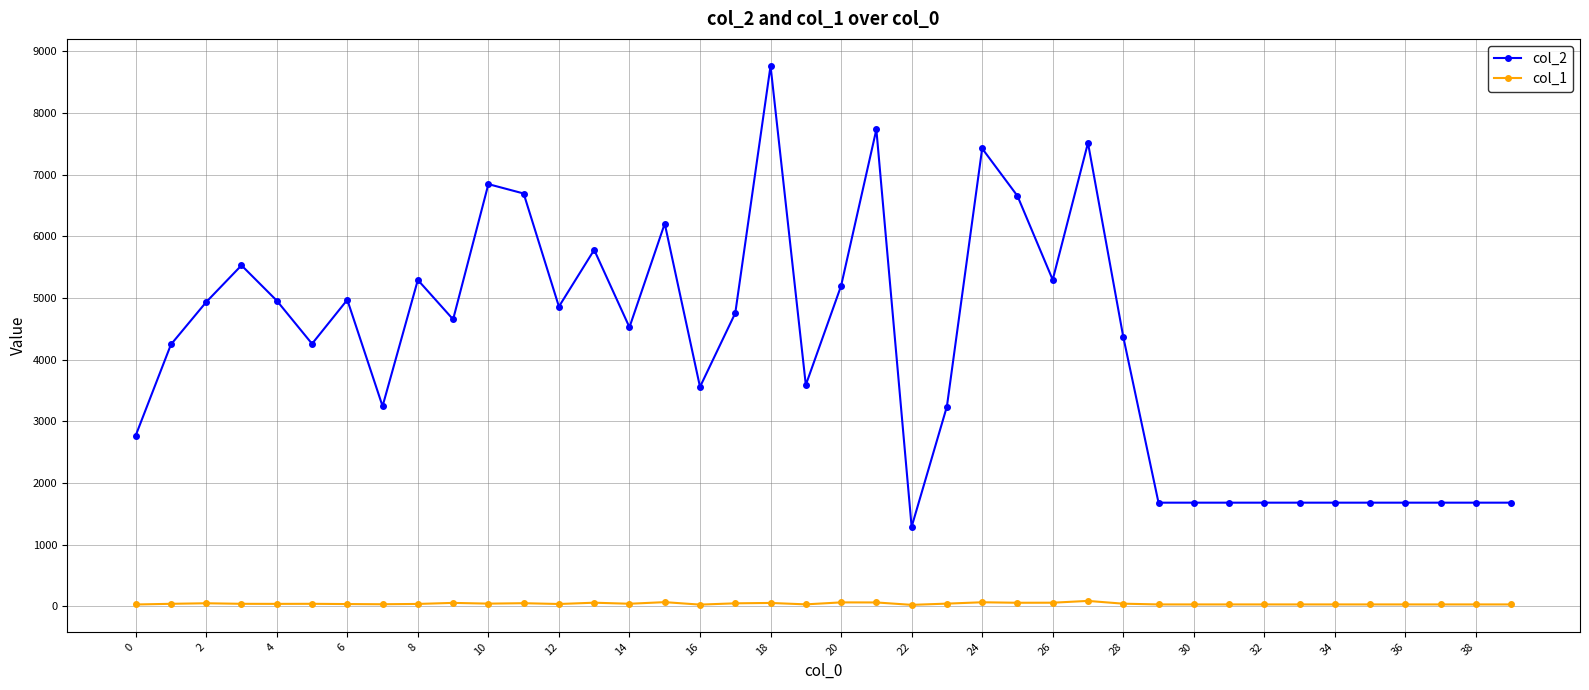

Count the number of data series in this chart.

2